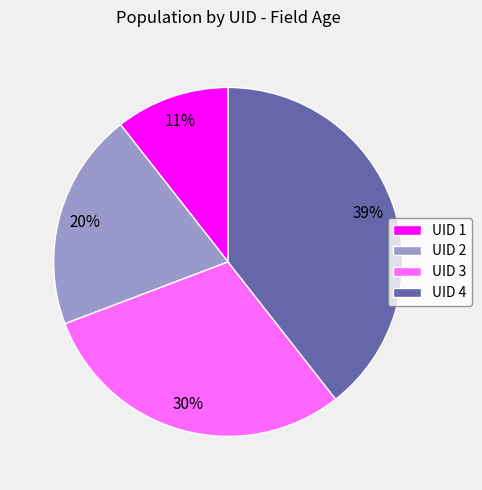

Is it true that UID 2 is 20% of the pie?

True